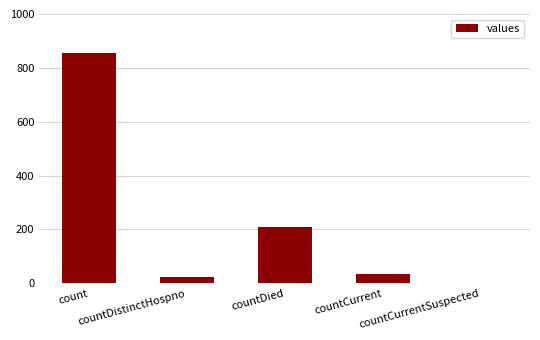

The chart shows a value of 24 at countDistinctHospno. True or false?

True